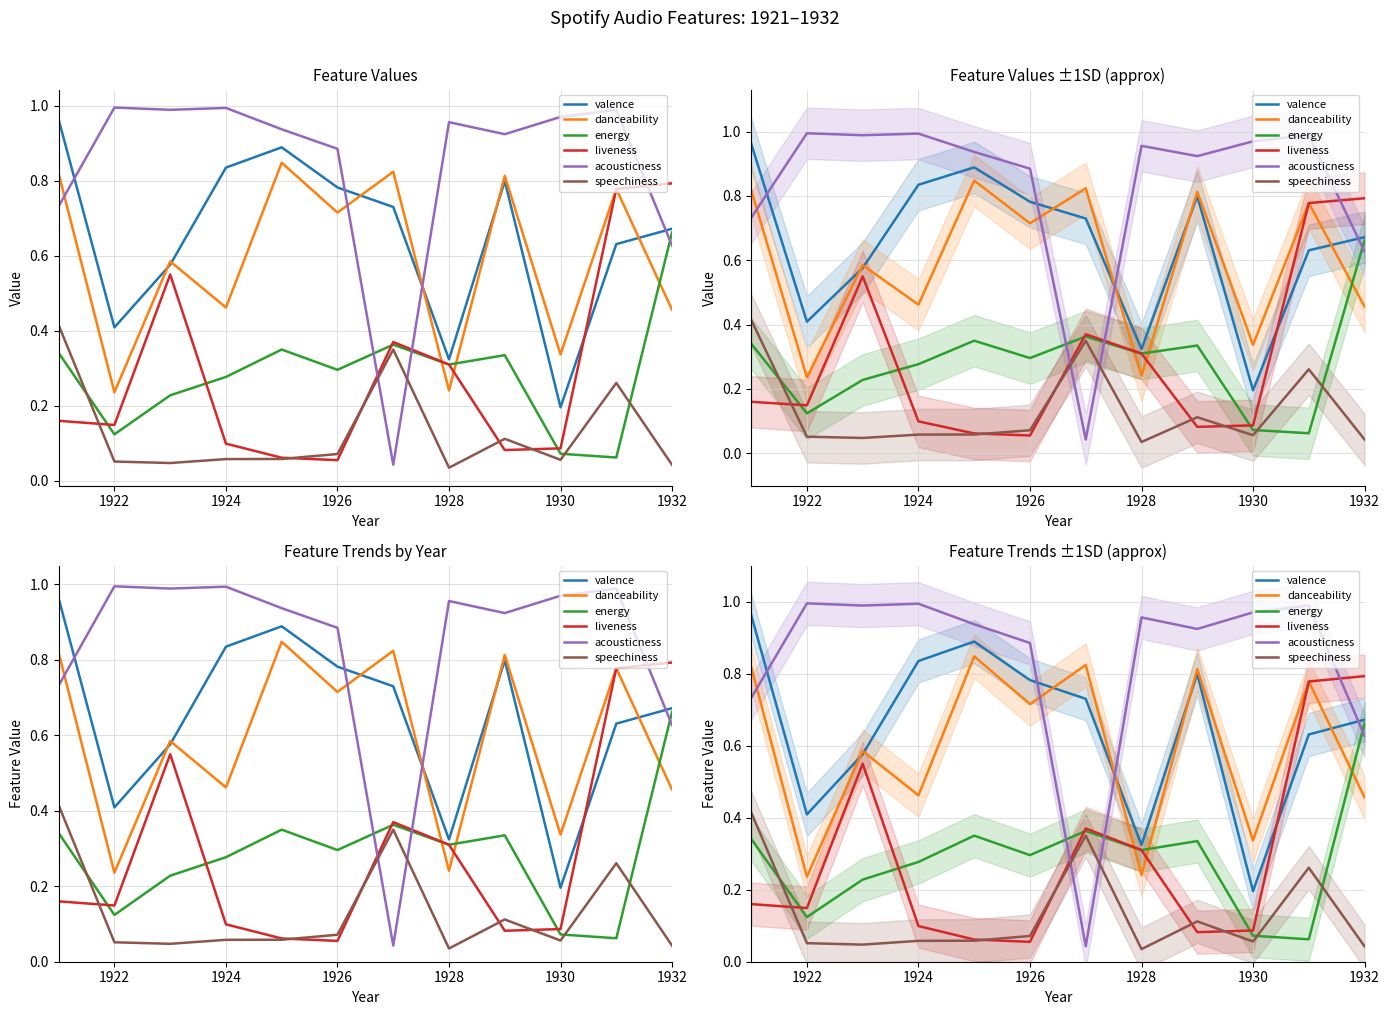

True or false: acousticness has a value of 0.5 at 1930.

False